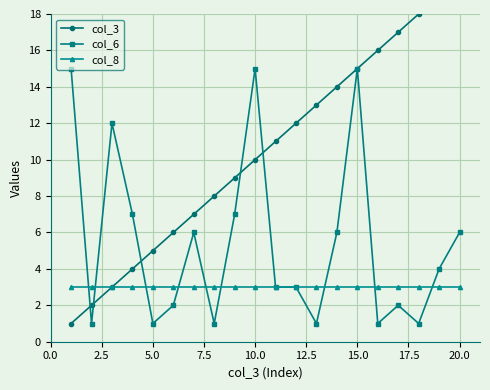

What is the average value of the col_6 series?

5